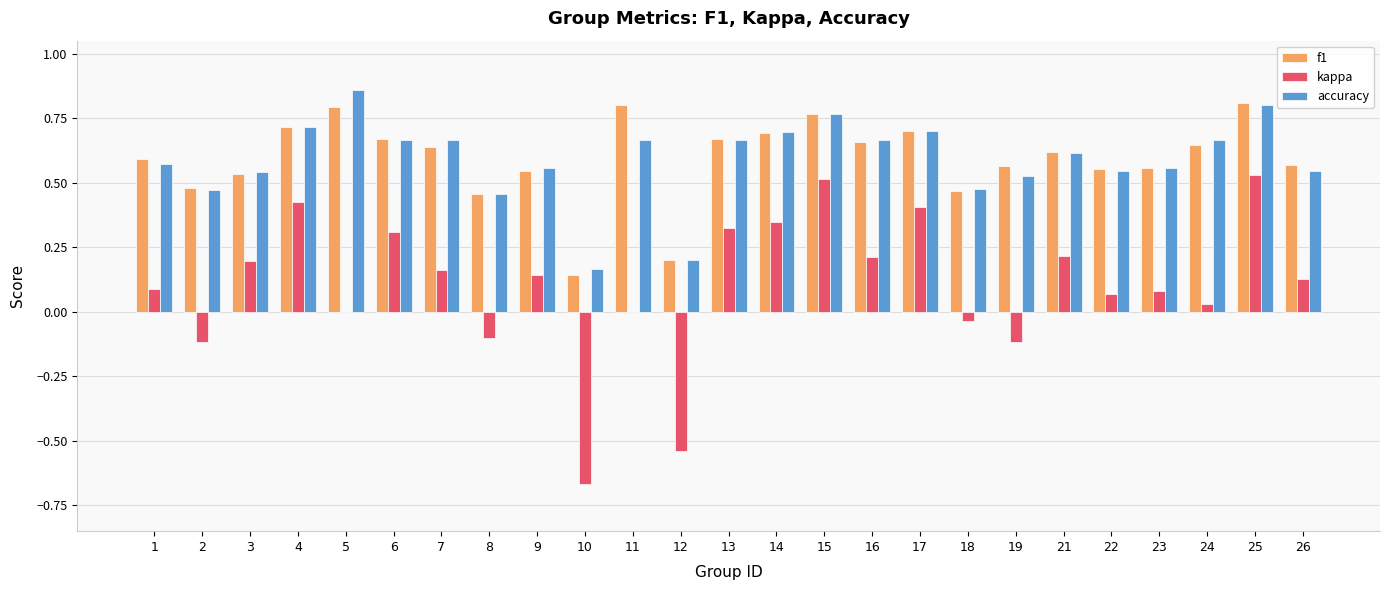

Is the value of kappa at 14 greater than the value of accuracy at 8?

No